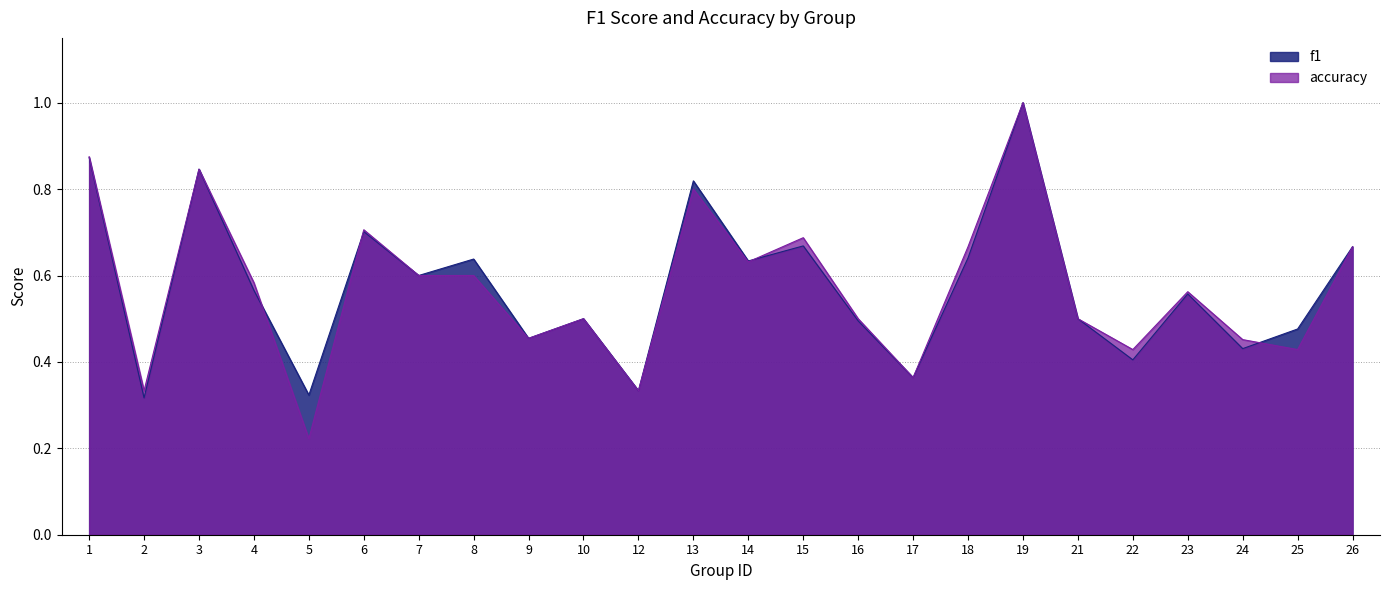

What is the difference between the accuracy values at 22 and 7?

0.2